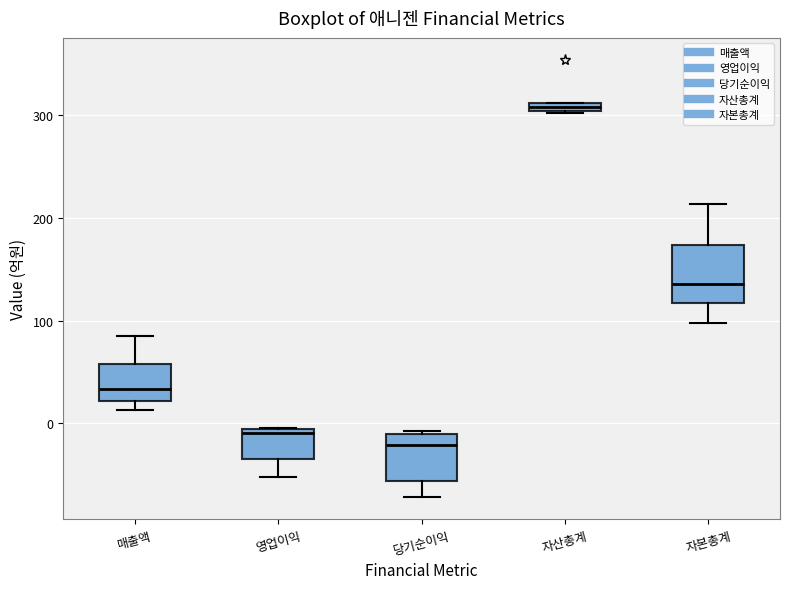

Which box has the lowest median line?

당기순이익